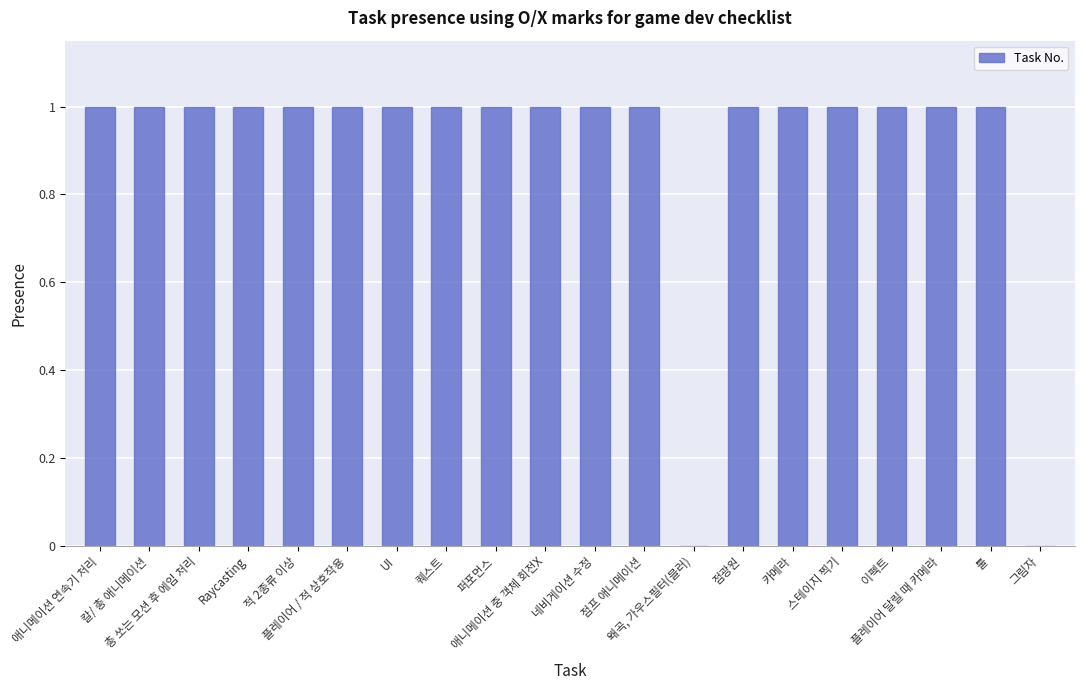

The value at Raycasting is 0. True or false?

False